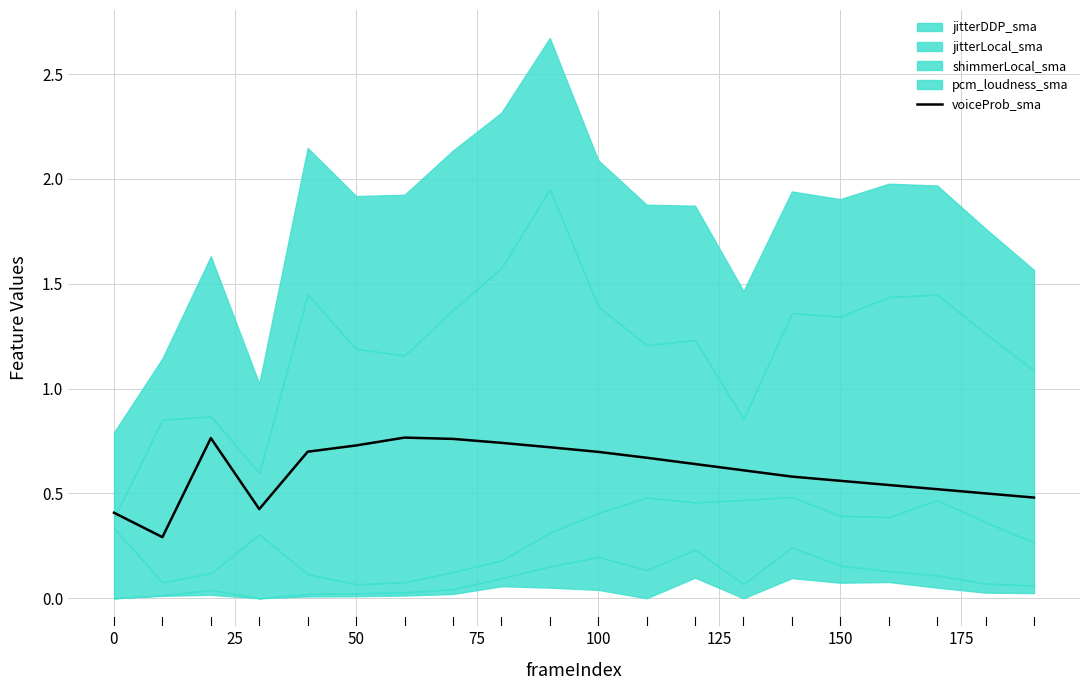

Is it true that voiceProb_sma equals 1.2 at 50?

False